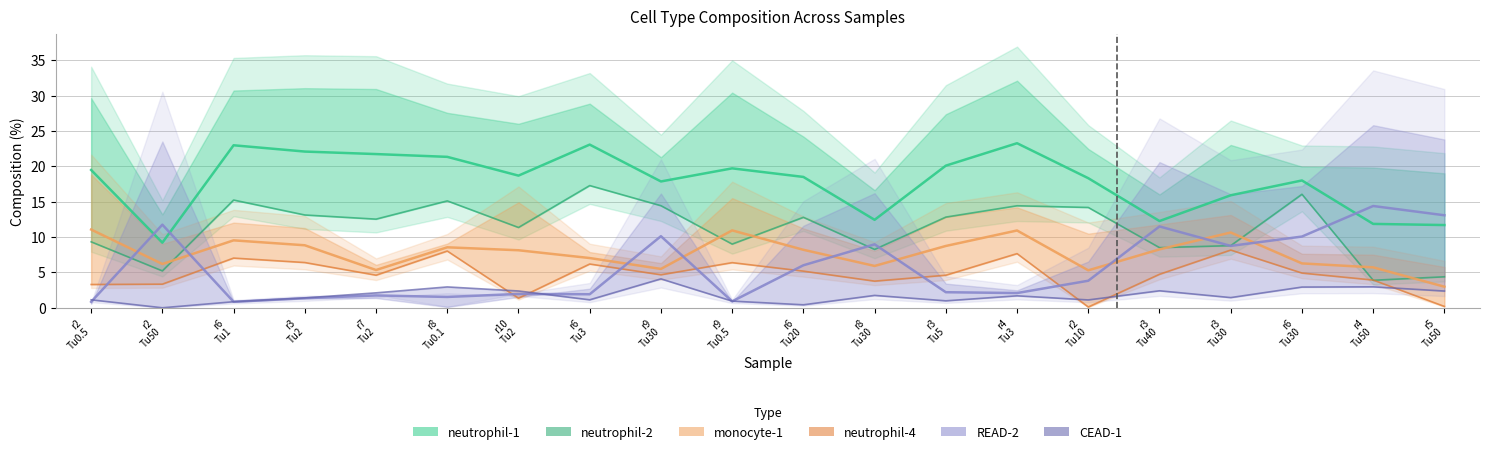

Where do neutrophil-4 and READ-2 first cross each other?

r2
Tu0.5 and r2
Tu50